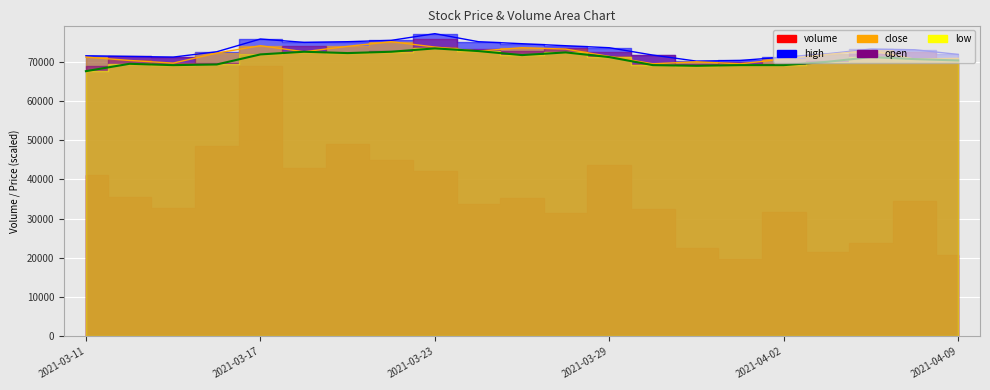

What is the label of the 13th point from the left?

2021-03-29